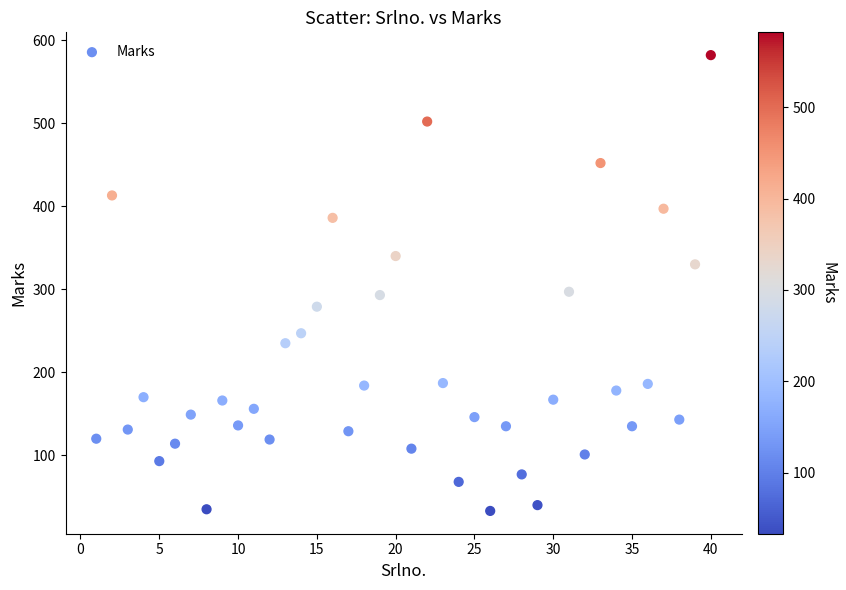

What is the range of Y values (max minus min)?

549